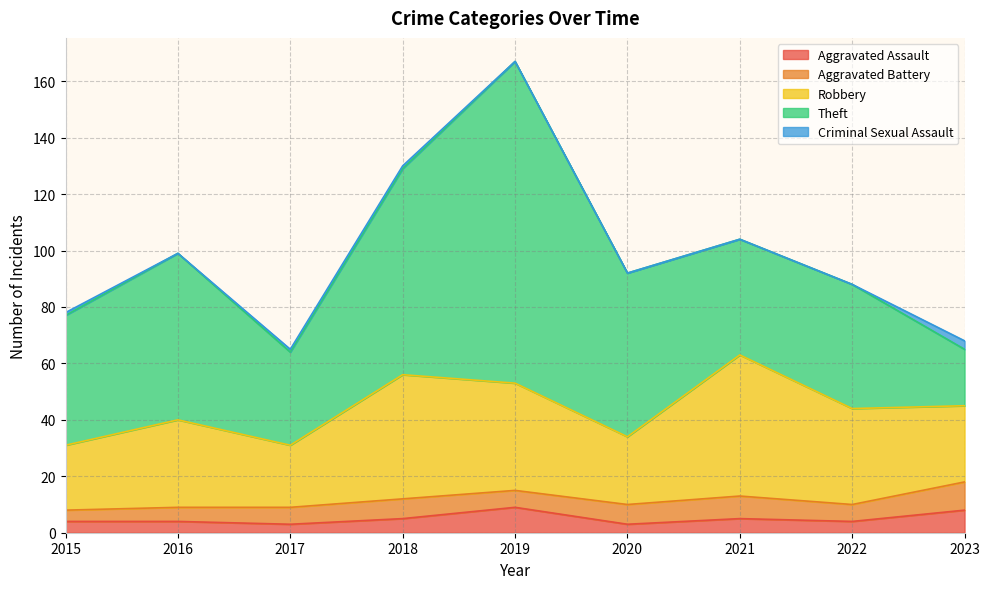

Where is the first local maximum for Robbery?

2016